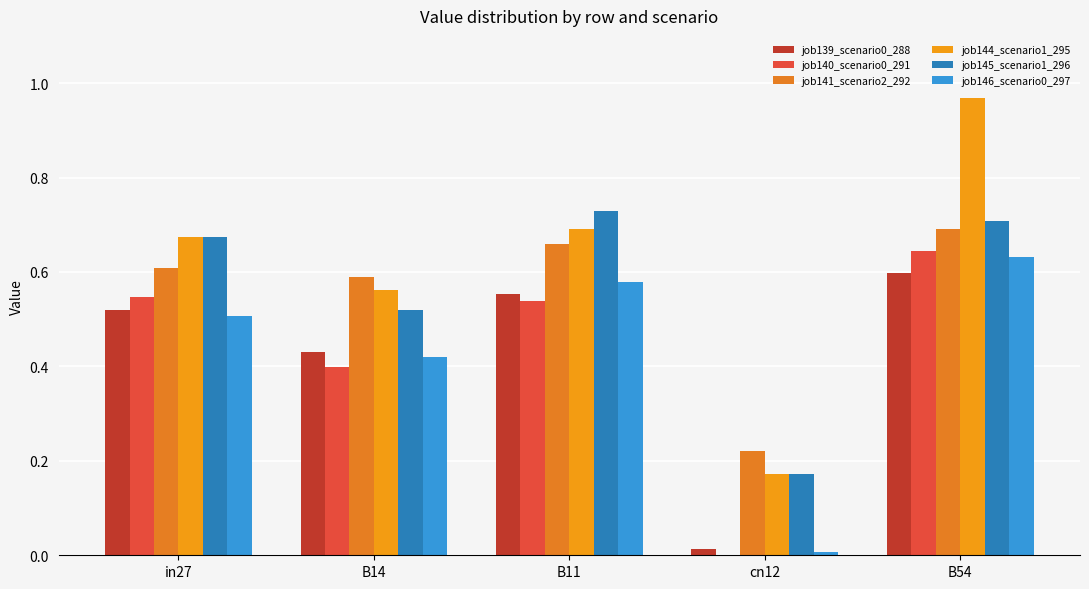

Does the chart contain stacked bars?

No